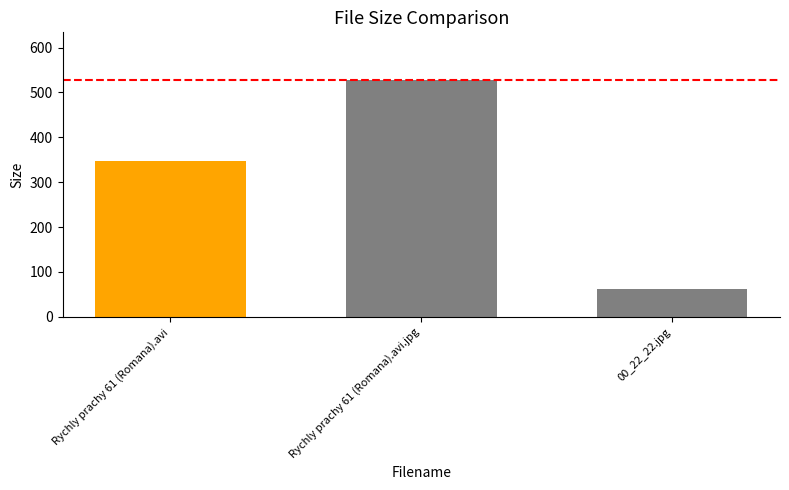

Where is the data nearest to the value 295?

Rychly prachy 61 (Romana).avi